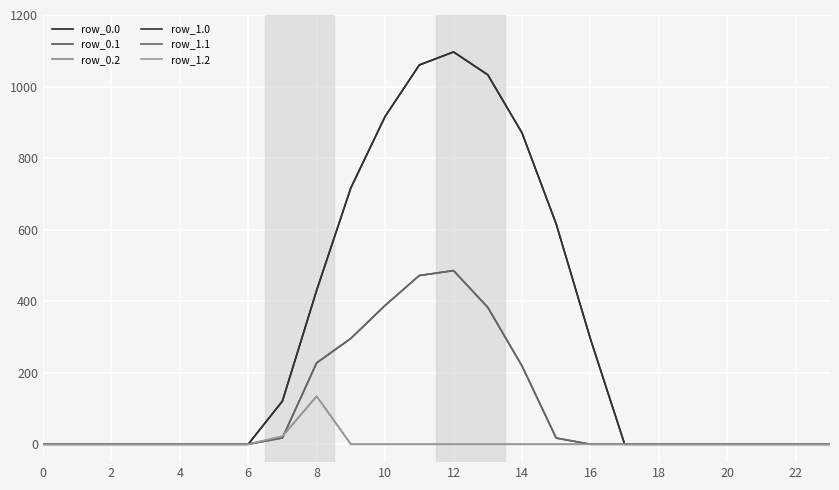

Does the chart have visible grid lines?

Yes